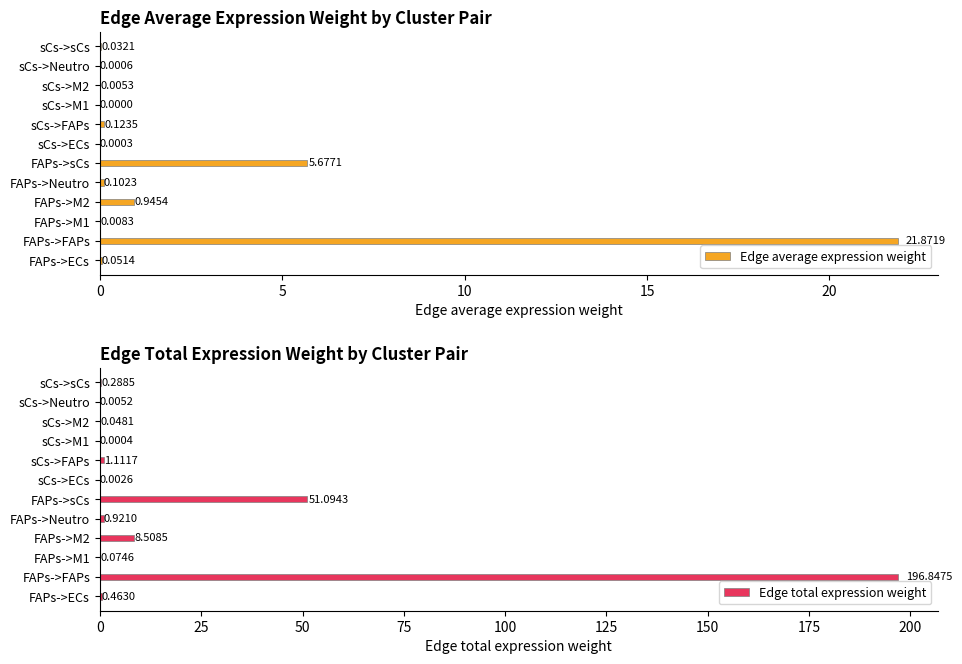

What is the sum of the Edge total expression weight values at sCs->sCs and FAPs->ECs?

0.8